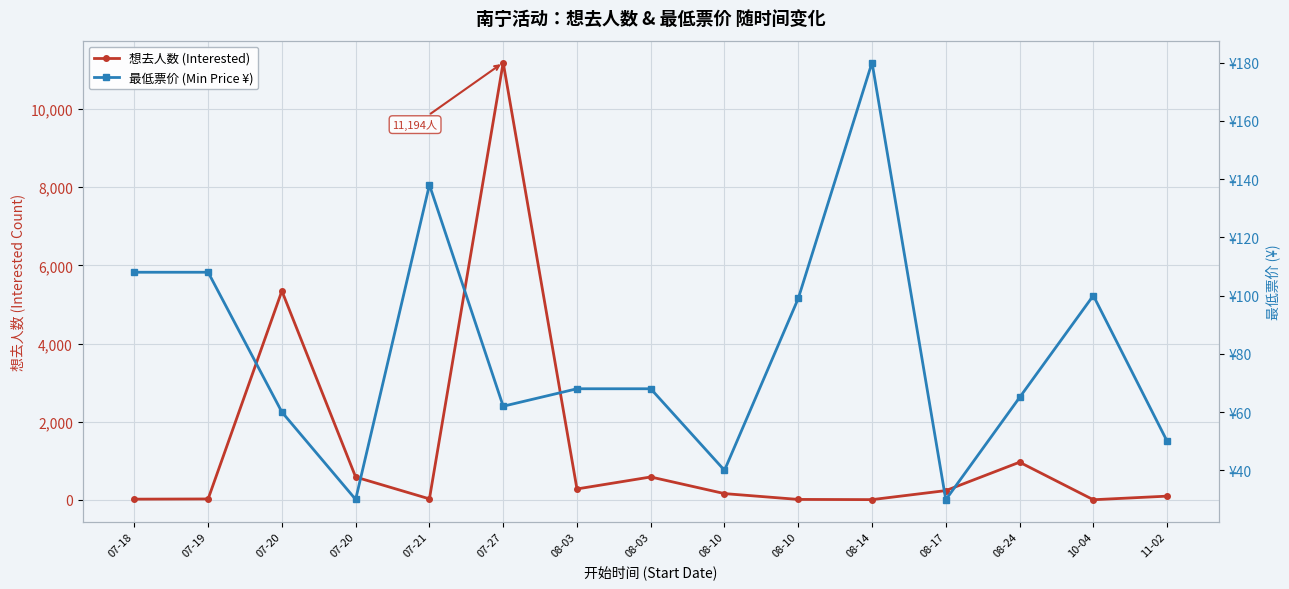

What are all the series names shown in the legend?

想去人数 (Interested), 最低票价 (Min Price ¥)